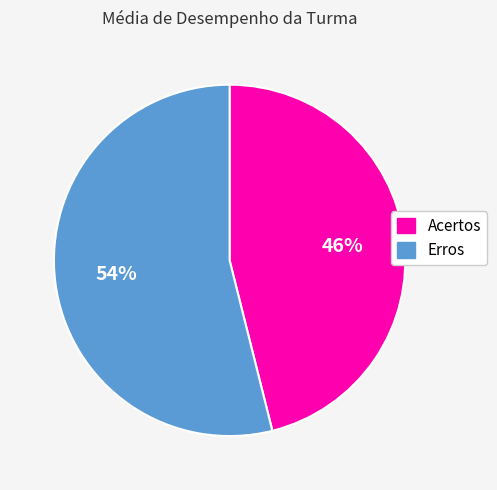

Is the sum of Erros and Acertos greater than half?

Yes